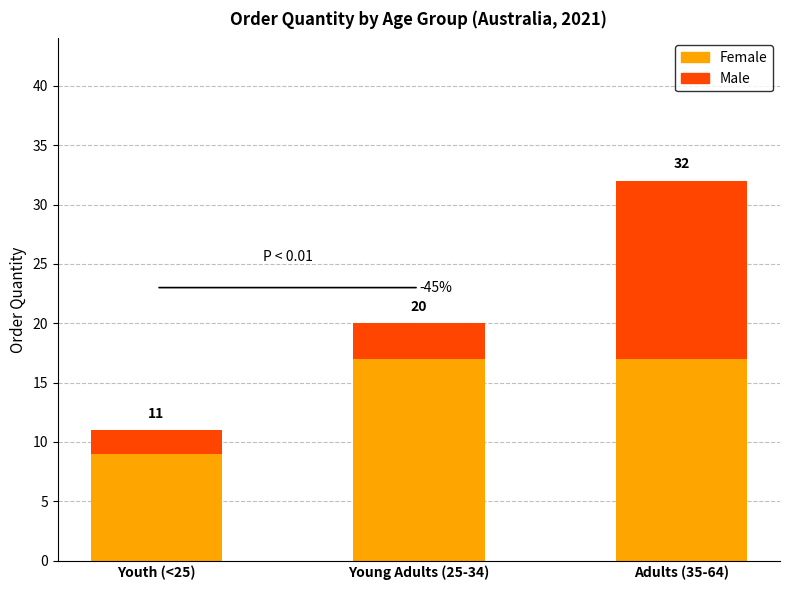

What are all the series names shown in the legend?

Female, Male